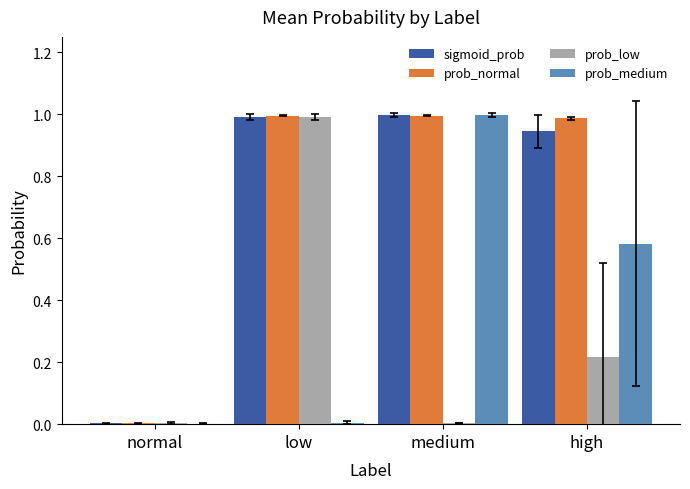

Which series changed the most between medium and high?

prob_medium